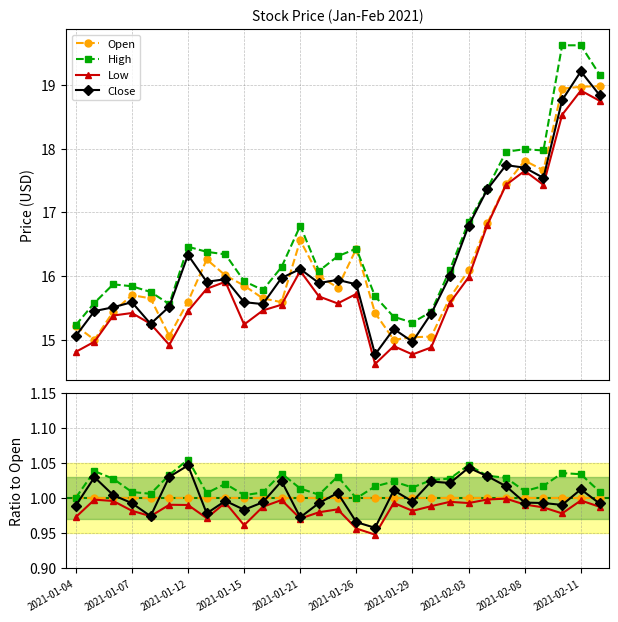

Reading left to right, extract all data points from this chart.

Open: 1.0	1.0	1.0	1.0	1.0	1.0	1.0	1.0	1.0	1.0	1.0	1.0	1.0	1.0	1.0	1.0	1.0	1.0	1.0	1.0	1.0	1.0	1.0	1.0	1.0	1.0	1.0	1.0	1.0
High: 1.0	1.0	1.0	1.0	1.0	1.0	1.1	1.0	1.0	1.0	1.0	1.0	1.0	1.0	1.0	1.0	1.0	1.0	1.0	1.0	1.0	1.0	1.0	1.0	1.0	1.0	1.0	1.0	1.0
Low: 1.0	1.0	1.0	1.0	1.0	1.0	1.0	1.0	1.0	1.0	1.0	1.0	1.0	1.0	1.0	1.0	0.9	1.0	1.0	1.0	1.0	1.0	1.0	1.0	1.0	1.0	1.0	1.0	1.0
Close: 1.0	1.0	1.0	1.0	1.0	1.0	1.0	1.0	1.0	1.0	1.0	1.0	1.0	1.0	1.0	1.0	1.0	1.0	1.0	1.0	1.0	1.0	1.0	1.0	1.0	1.0	1.0	1.0	1.0